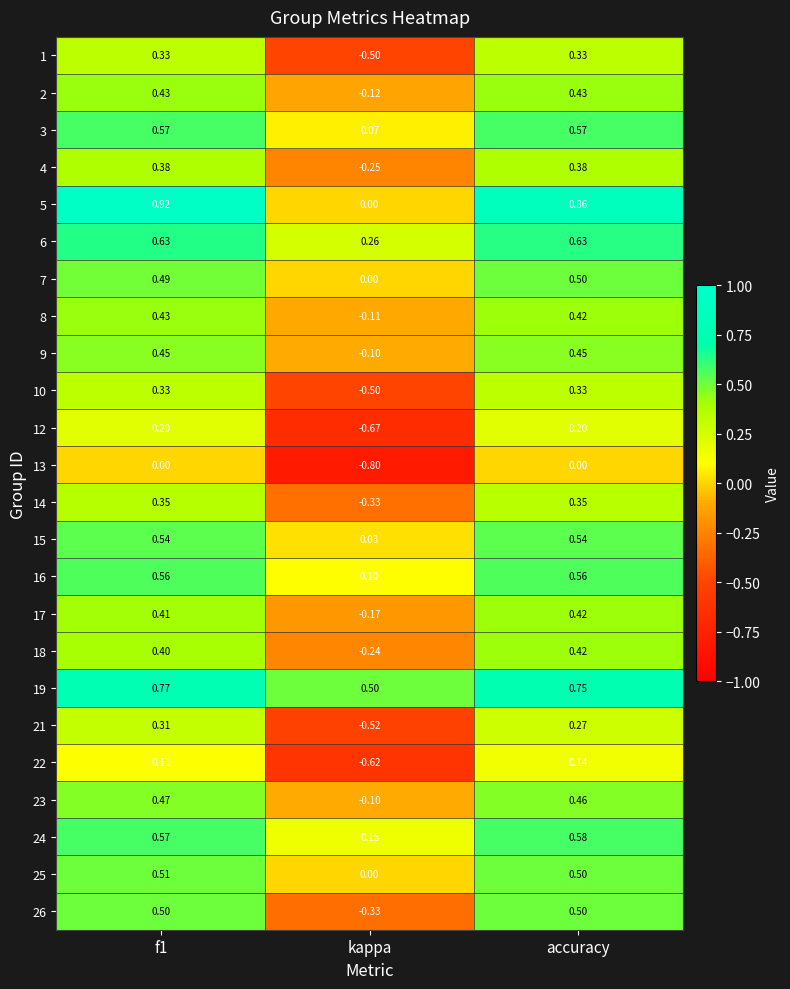

List the series in order of their peak value, highest first.

5, 19, 6, 24, 3, 16, 15, 25, 7, 26, 23, 9, 8, 2, 17, 18, 4, 14, 1, 10, 21, 12, 22, 13